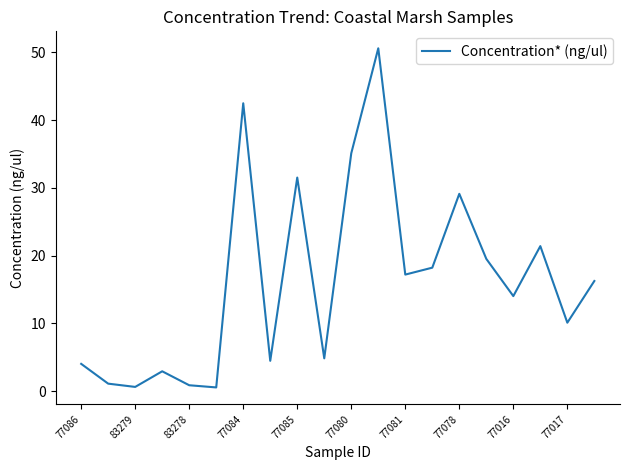

What is the maximum value shown in the chart?

50.6